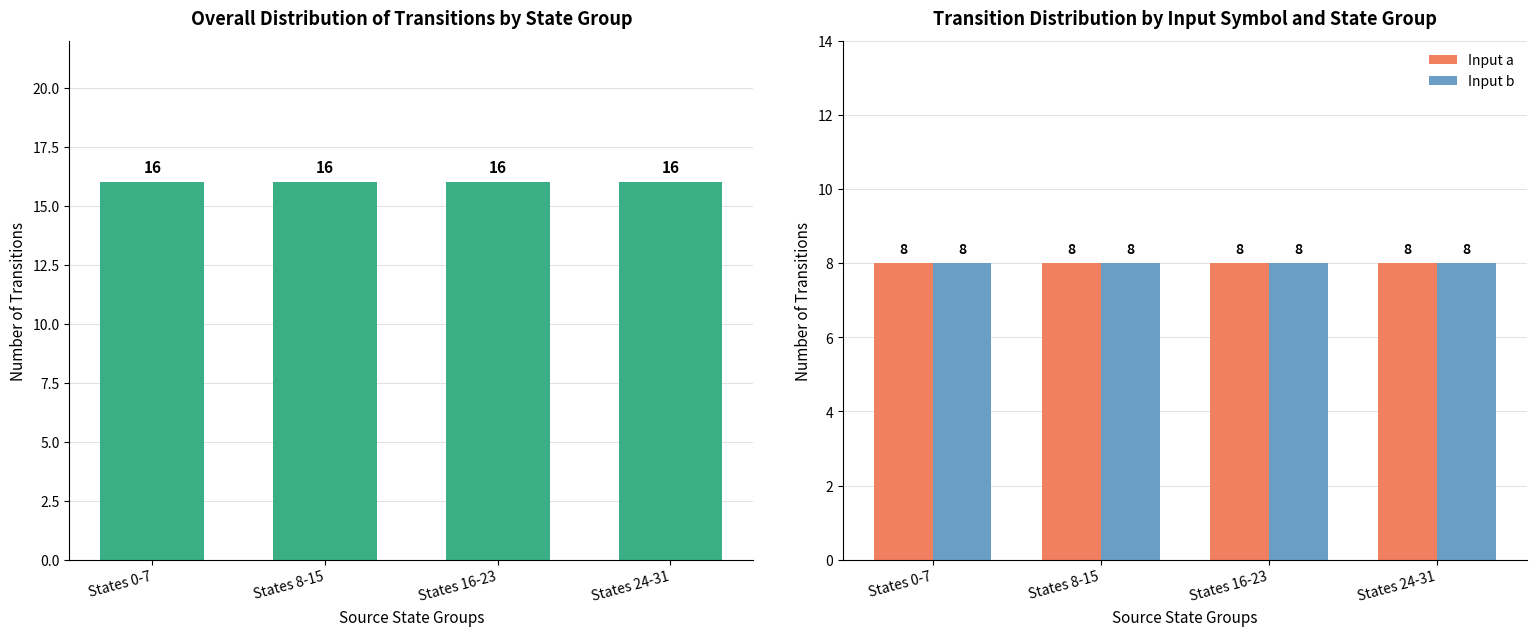

What is the minimum value for Total Transitions?

16